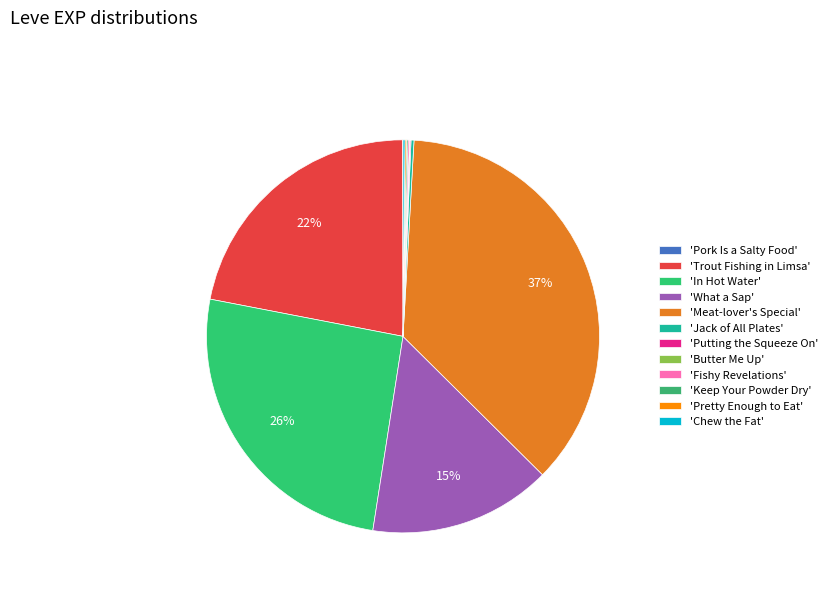

How many segments does this pie chart have?

12